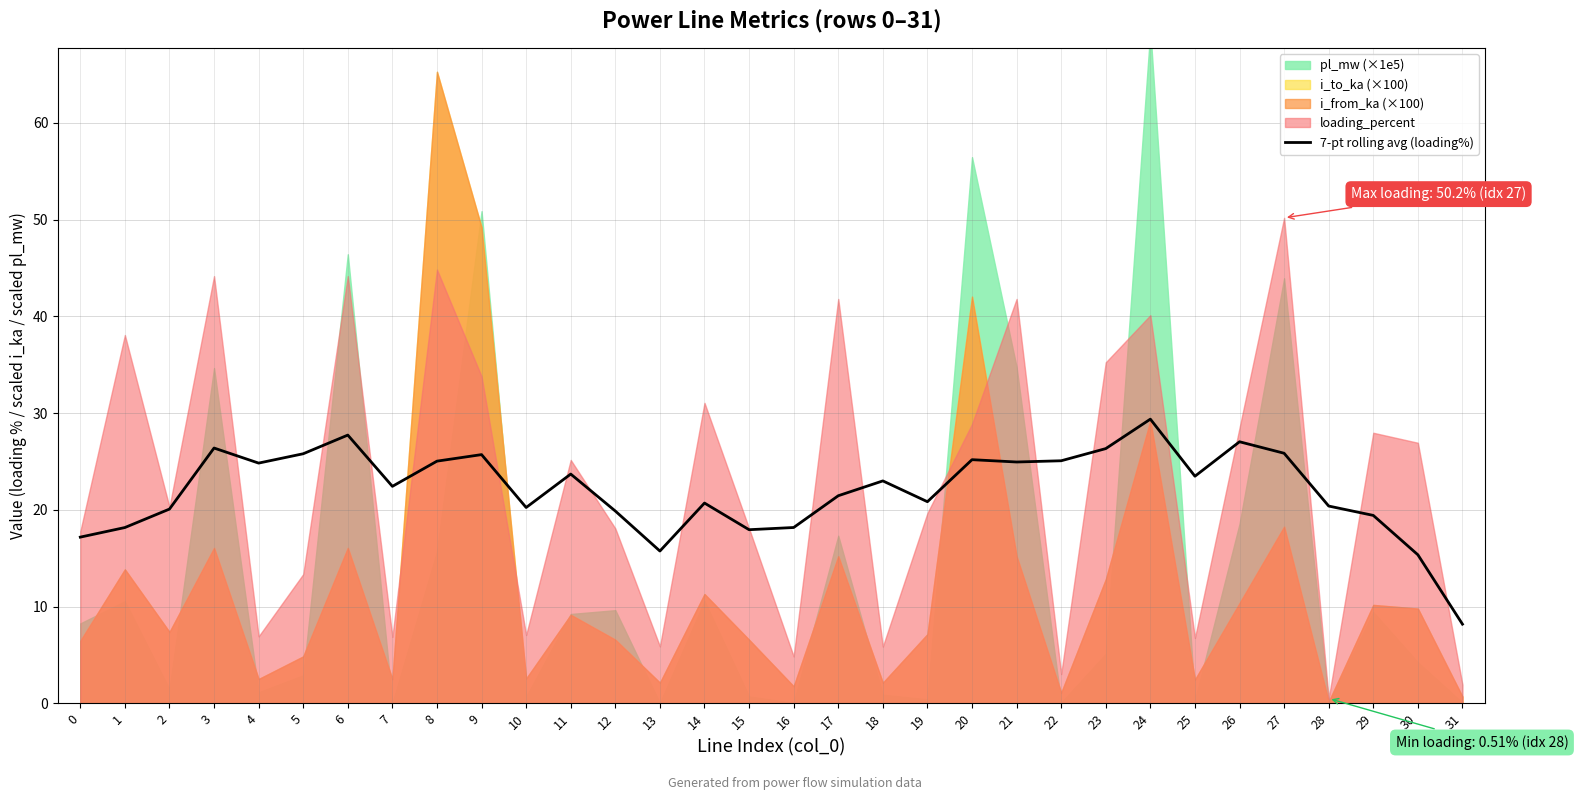

Which category has the lowest value in the 7-pt rolling avg (loading%) series?

31